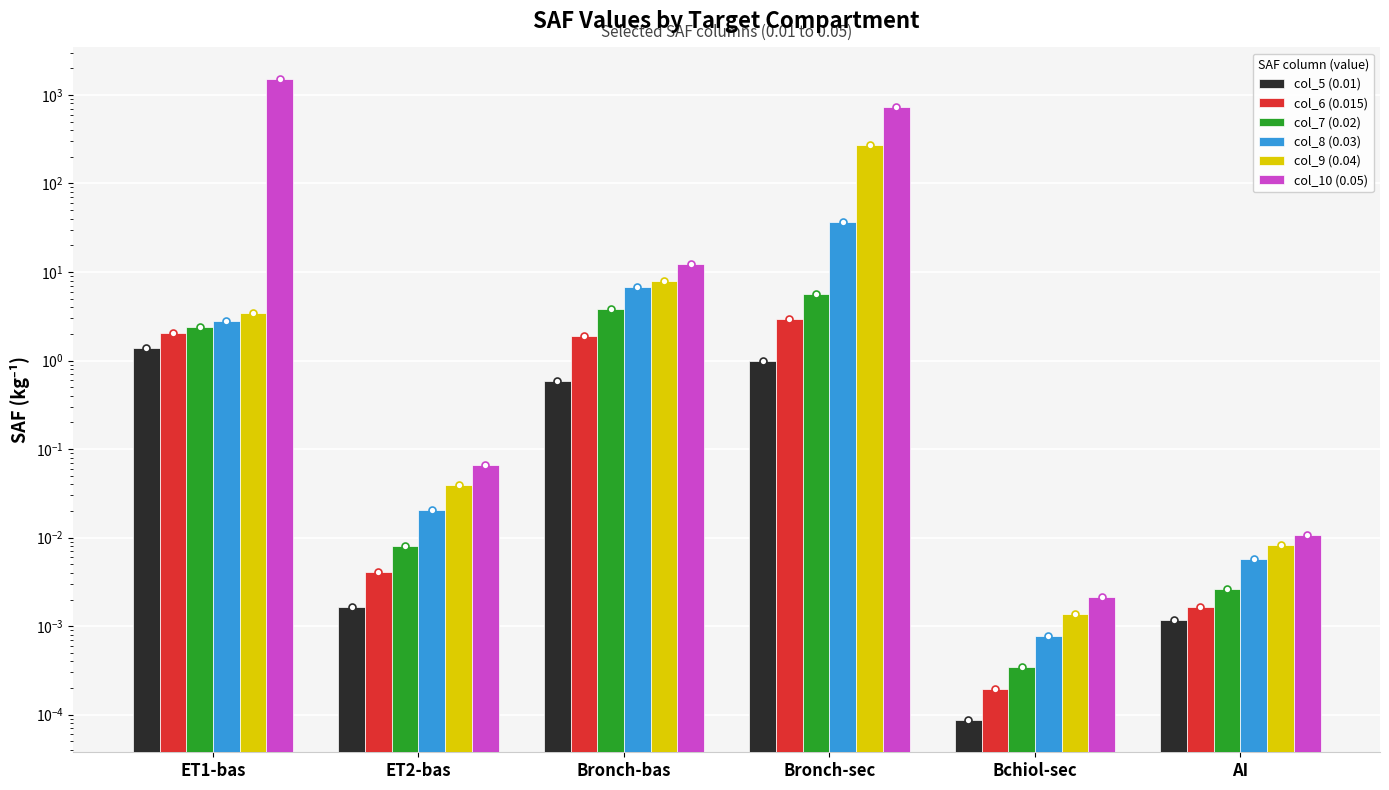

Reading left to right, extract all data points from this chart.

col_5 (0.01): ET1-bas=1.4	ET2-bas=0.0	Bronch-bas=0.6	Bronch-sec=1.0	Bchiol-sec=0.0	AI=0.0
col_6 (0.015): ET1-bas=2.0	ET2-bas=0.0	Bronch-bas=1.9	Bronch-sec=2.9	Bchiol-sec=0.0	AI=0.0
col_7 (0.02): ET1-bas=2.4	ET2-bas=0.0	Bronch-bas=3.9	Bronch-sec=5.7	Bchiol-sec=0.0	AI=0.0
col_8 (0.03): ET1-bas=2.8	ET2-bas=0.0	Bronch-bas=6.8	Bronch-sec=36.3	Bchiol-sec=0.0	AI=0.0
col_9 (0.04): ET1-bas=3.4	ET2-bas=0.0	Bronch-bas=7.9	Bronch-sec=273.1	Bchiol-sec=0.0	AI=0.0
col_10 (0.05): ET1-bas=1492.4	ET2-bas=0.1	Bronch-bas=12.2	Bronch-sec=728.3	Bchiol-sec=0.0	AI=0.0